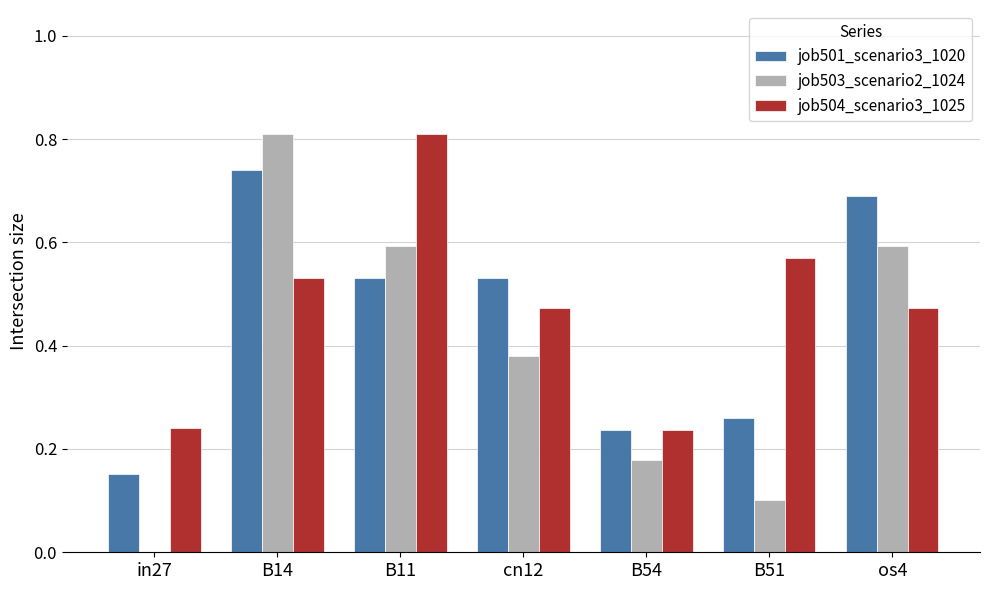

At which category is the sum across all series the highest?

B14